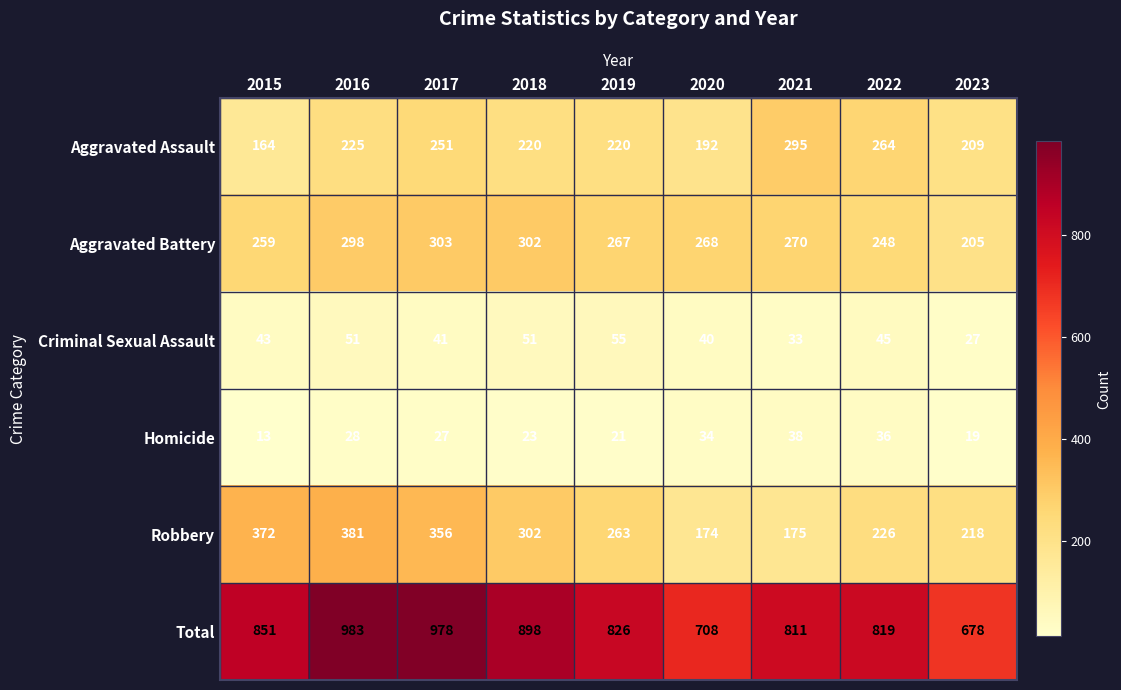

At which category does the chart reach its minimum across all series?

2015